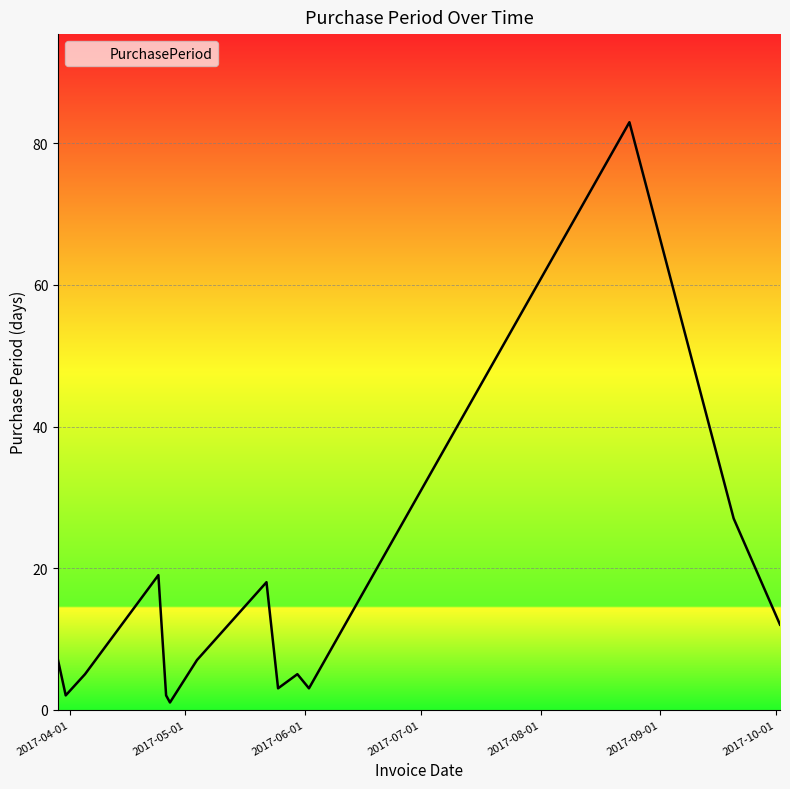

Is this an area chart (filled region under the line)?

No